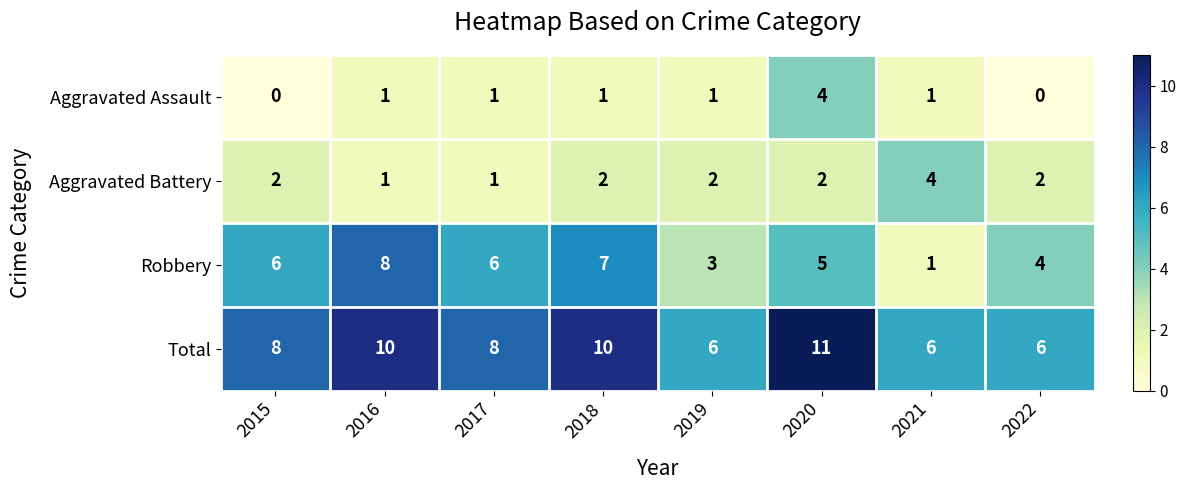

What is the maximum value for Aggravated Assault?

4